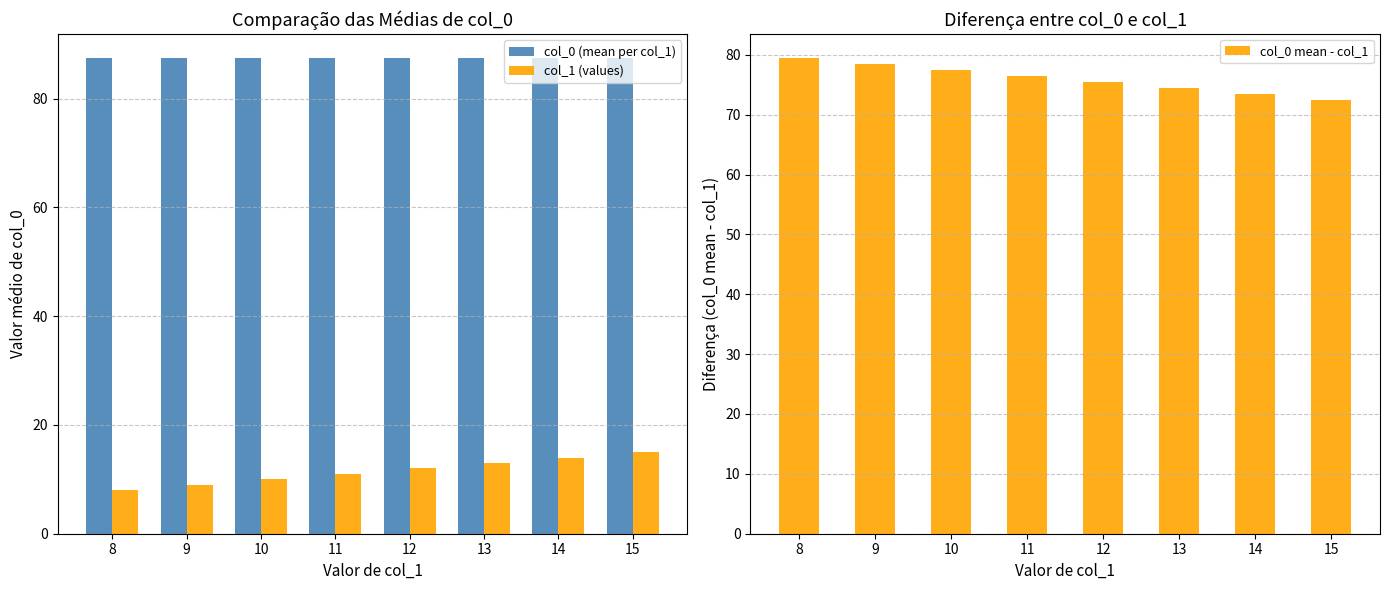

What is the maximum value shown in the chart?

87.5